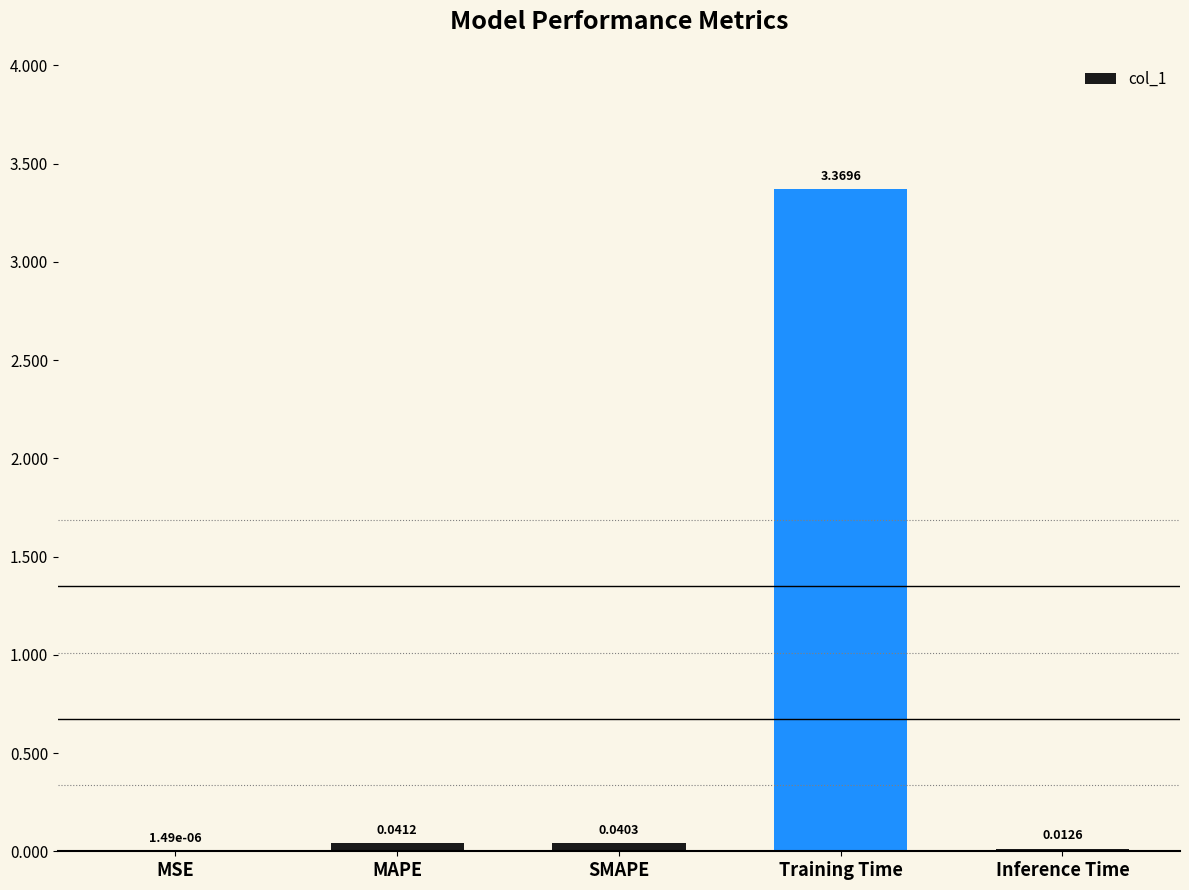

Are the bars grouped side by side (vs. stacked)?

No